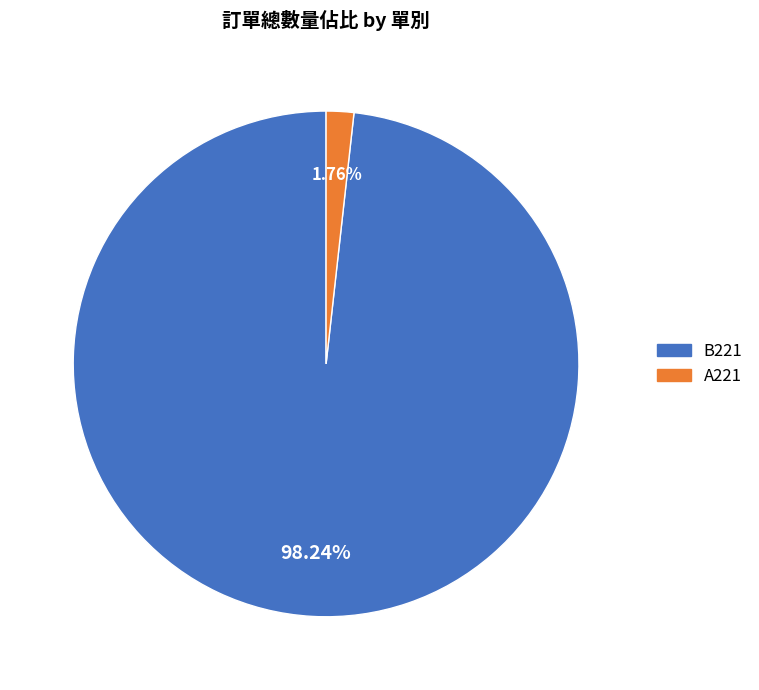

Which category has the biggest portion of the pie?

B221